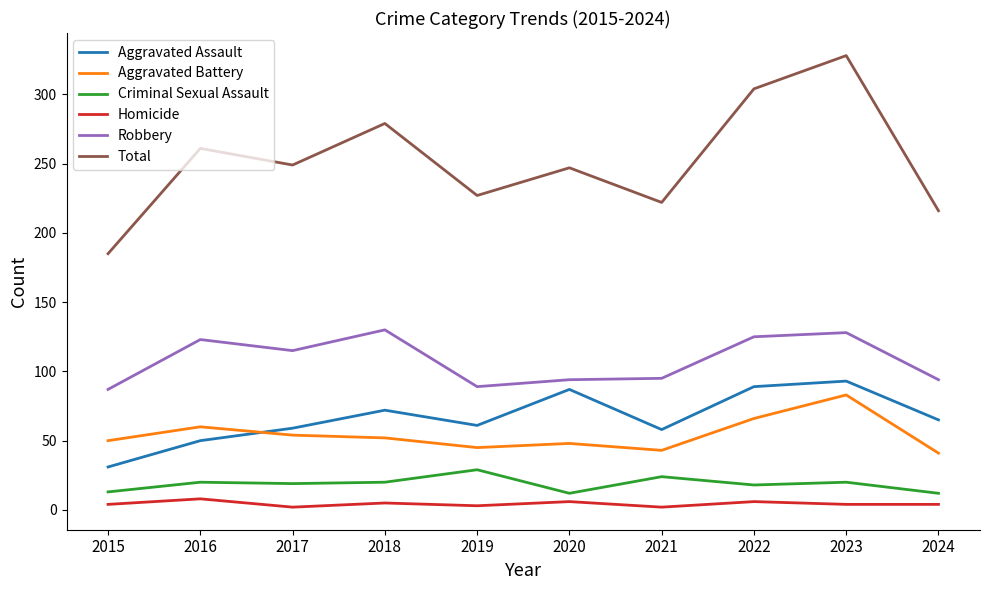

What is the total value across all series at 2018?

558